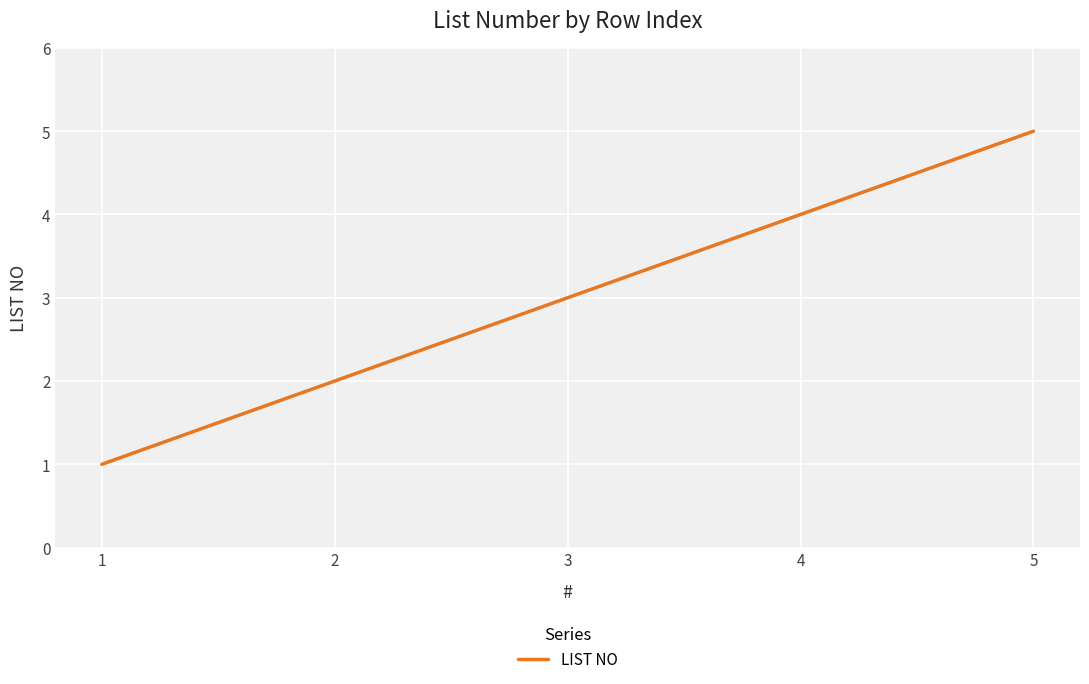

What is the average value?

3